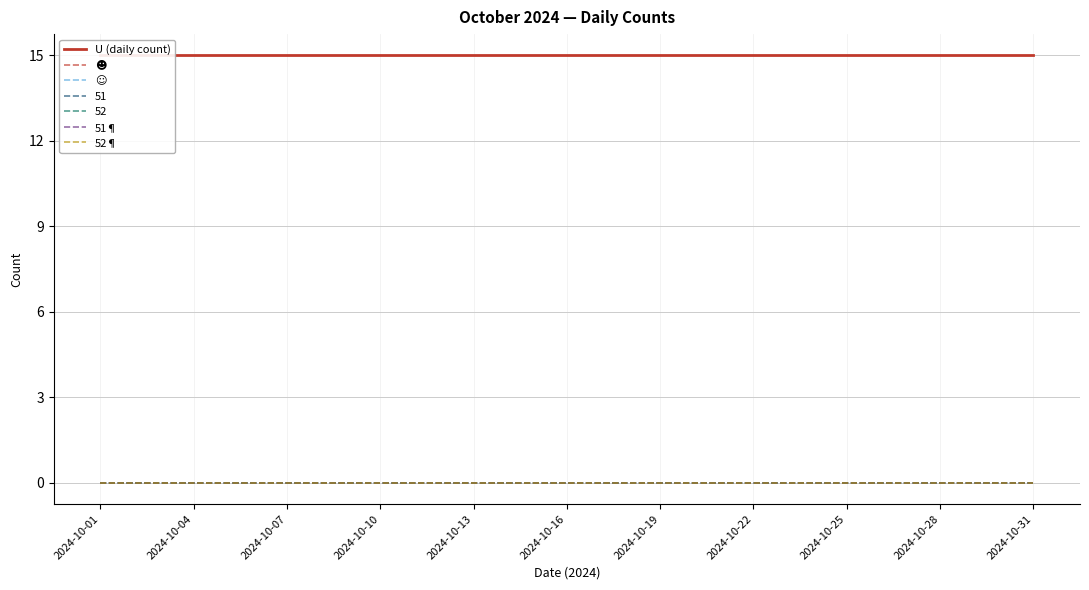

What is the difference between the highest and lowest values at 29?

15